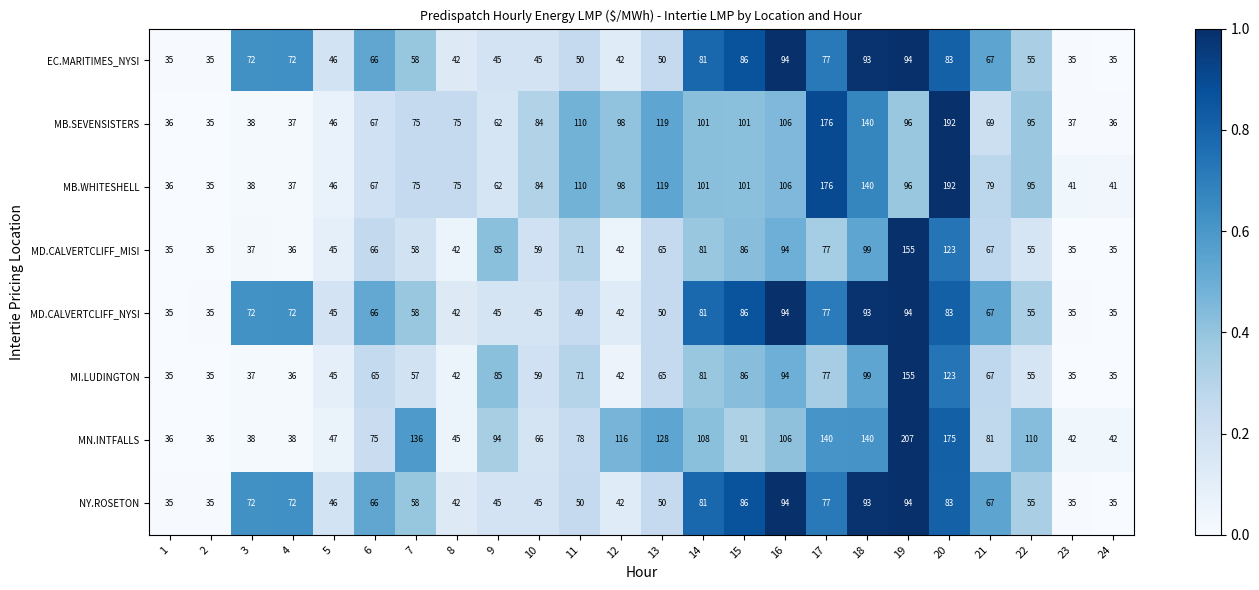

What is the total value across all series at 4?

400